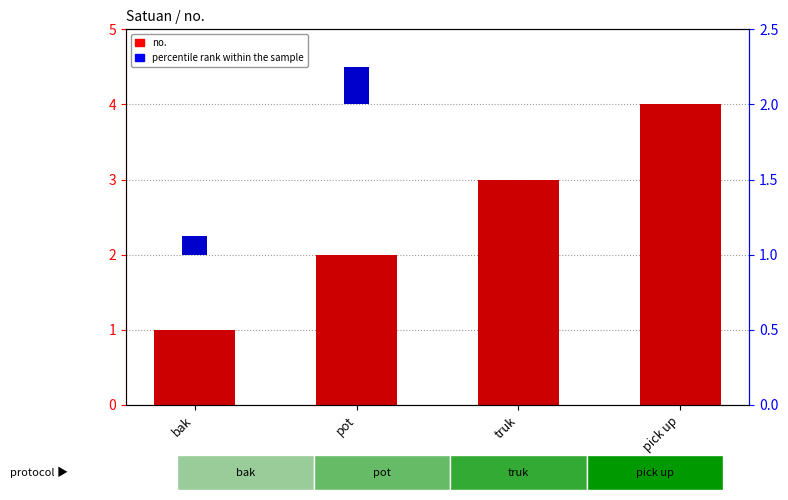

List the series in order of their peak value, lowest first.

percentile rank within the sample, no.